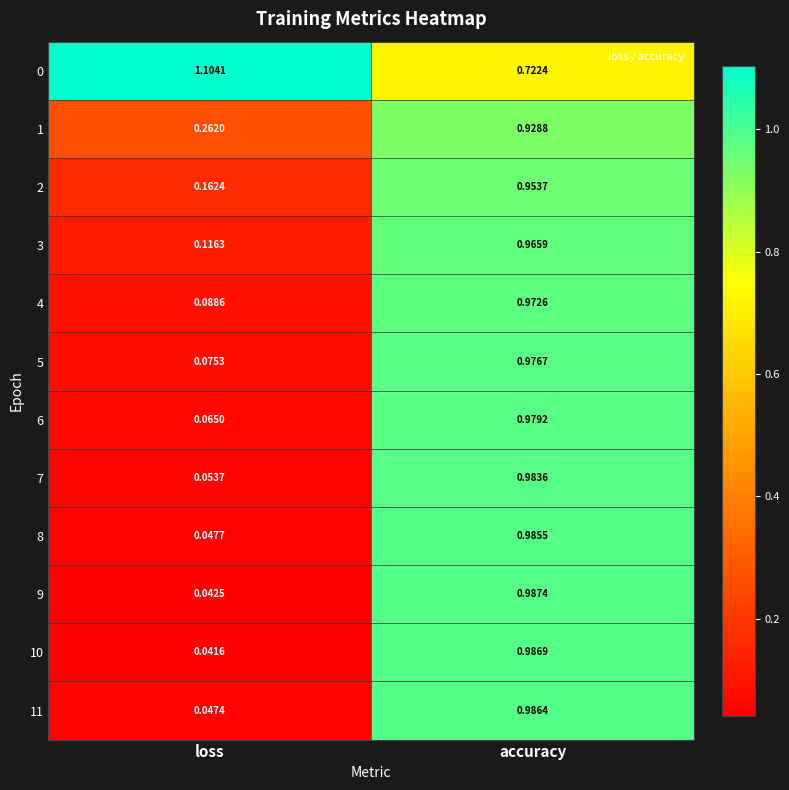

Which series has the largest range (max minus min)?

10